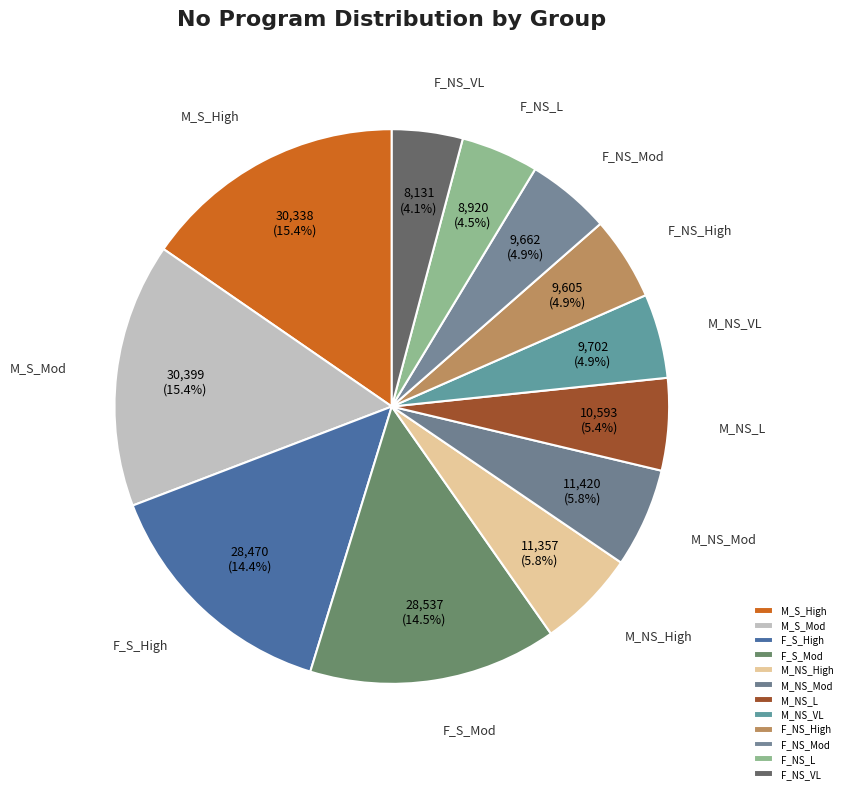

How many slices are in this pie chart?

12